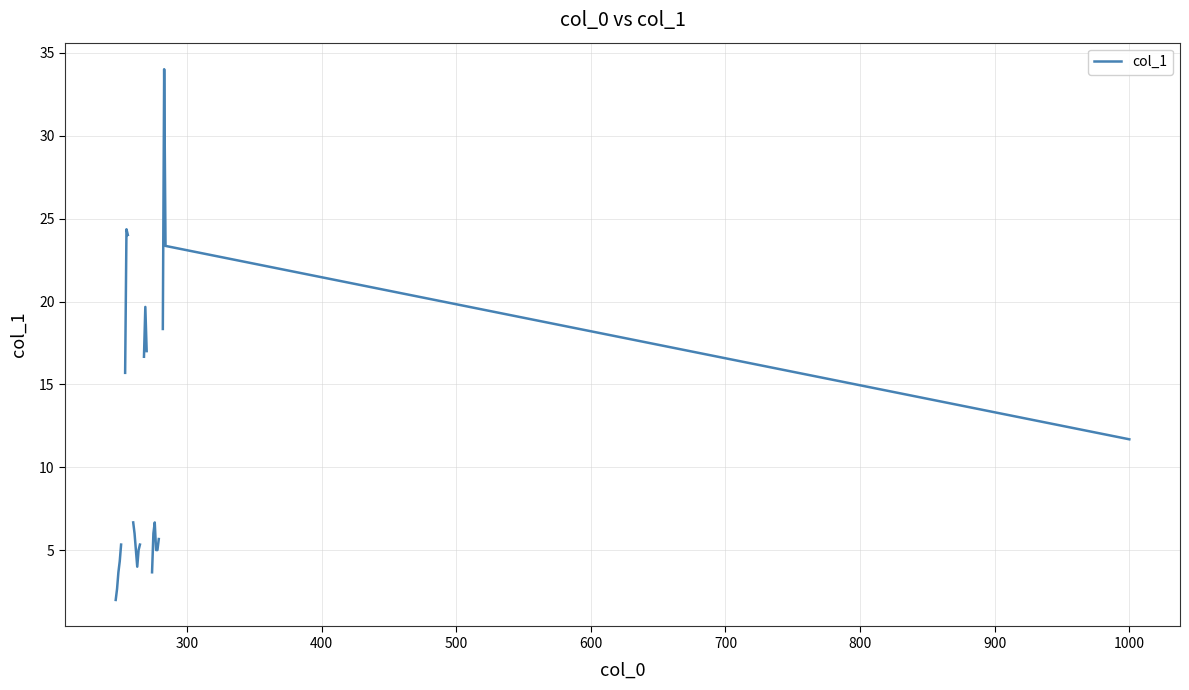

What is the difference between the maximum and second lowest values?

31.3